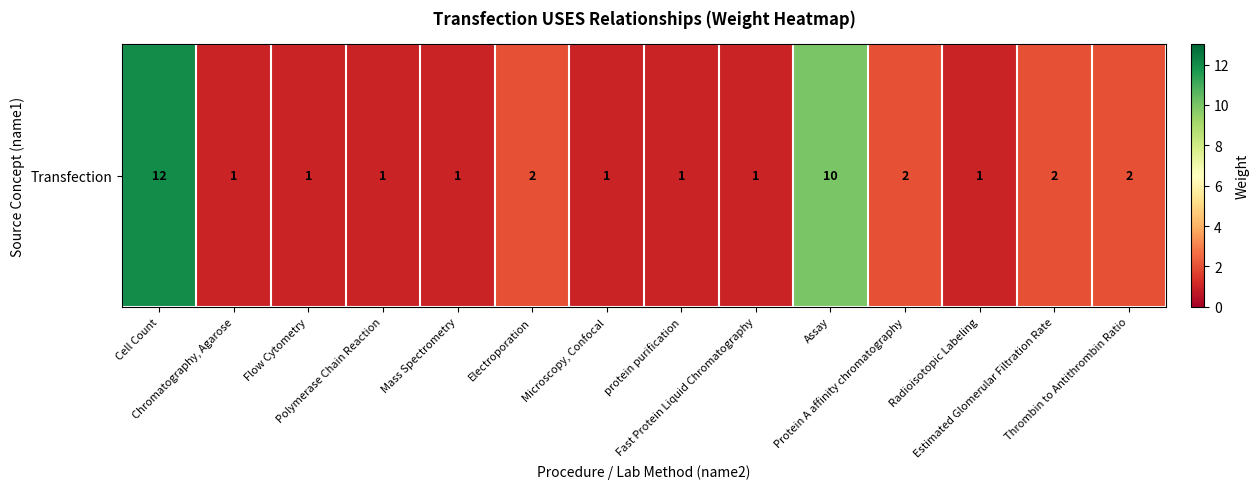

What is the greatest value displayed?

12